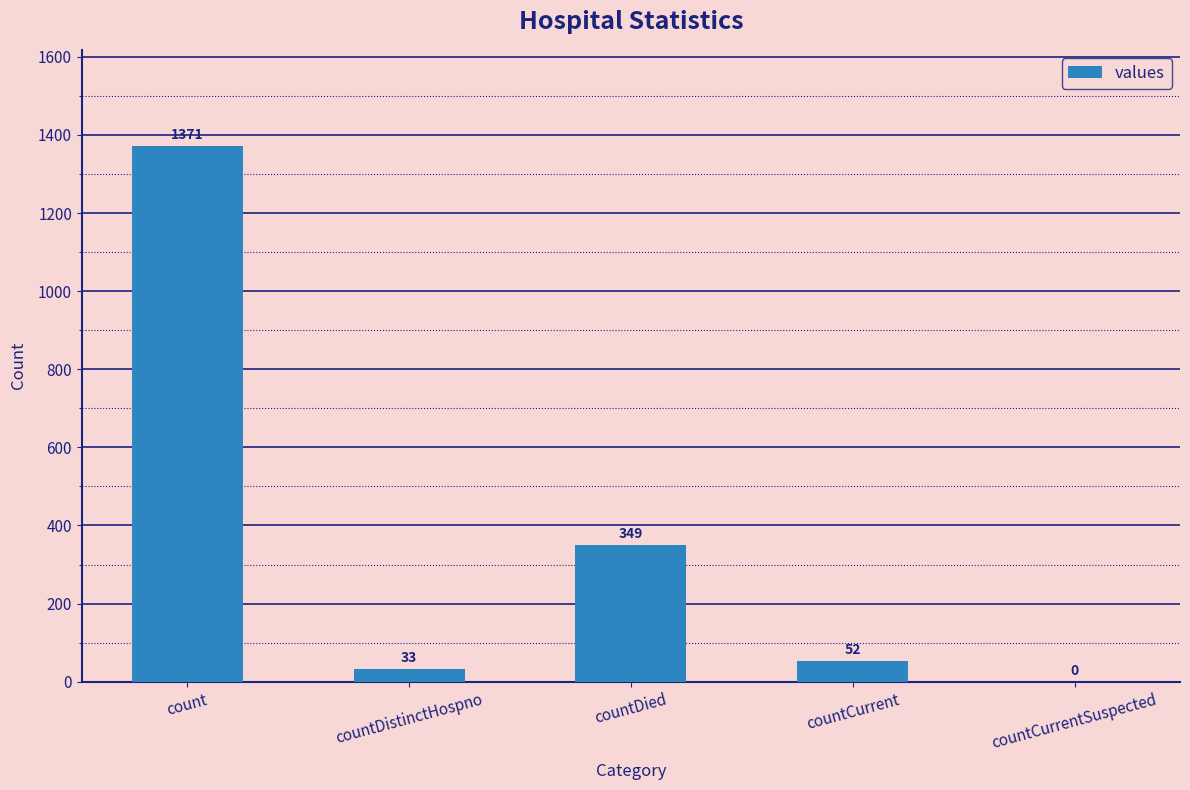

Read the value at countDistinctHospno, to the nearest 50.

50